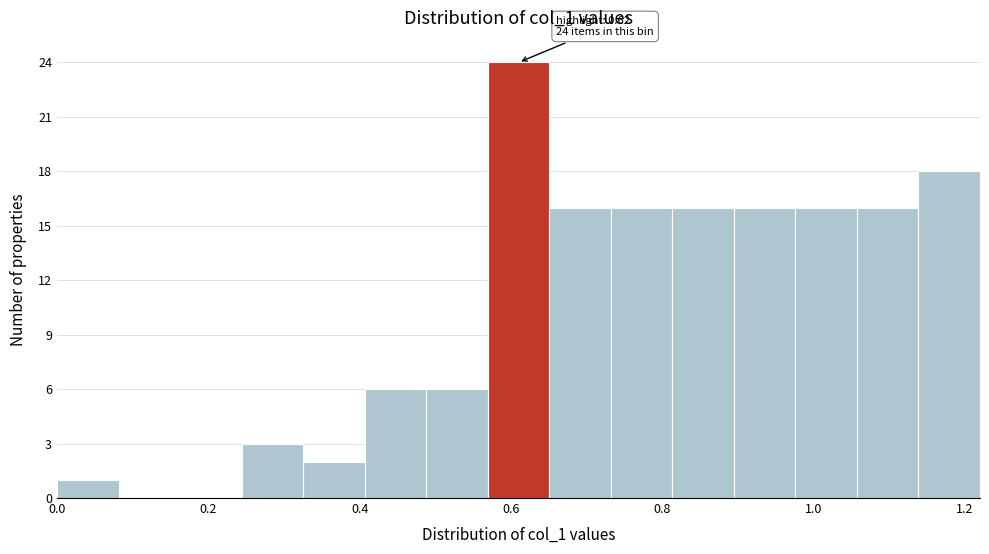

Which range on the x-axis has the tallest bar?

0.56 to 0.66